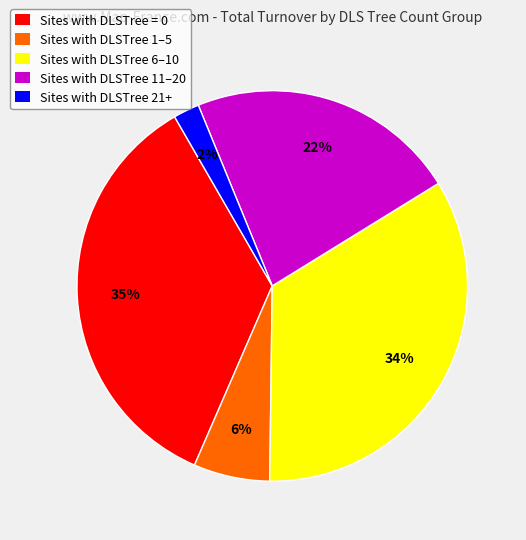

True or false: Sites with DLSTree 1–5 accounts for 1% of the total.

False